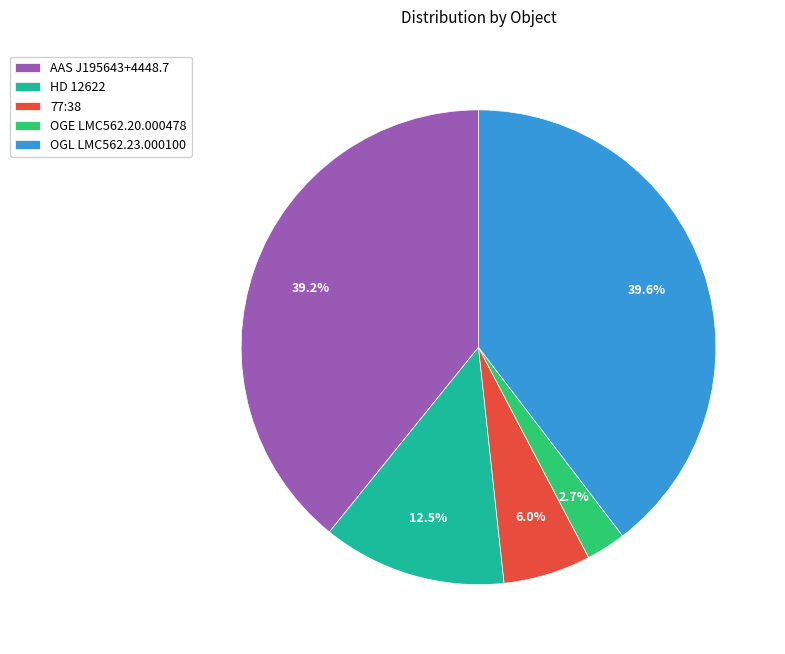

Between OGL LMC562.23.000100 and OGE LMC562.20.000478, which is larger?

OGL LMC562.23.000100